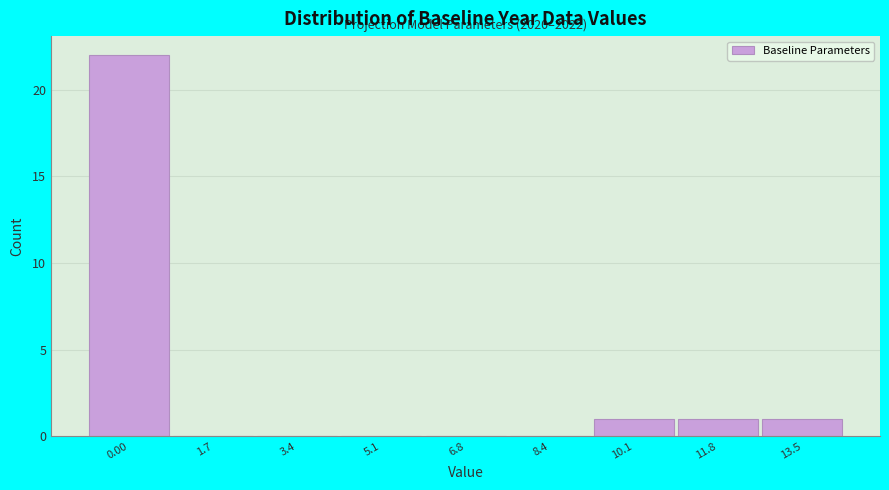

Reading left to right, list all the values displayed in this chart.

0.00=22	1.7=0	3.4=0	5.1=0	6.8=0	8.4=0	10.1=1	11.8=1	13.5=1